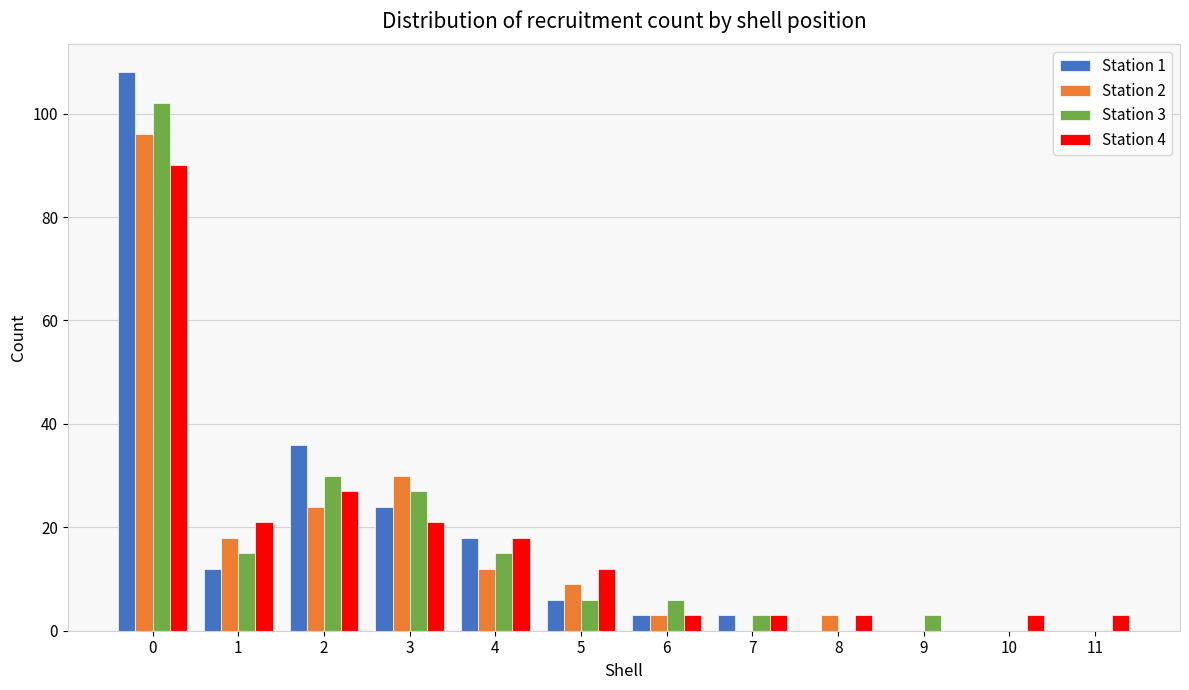

How many categories are shown in the chart?

12